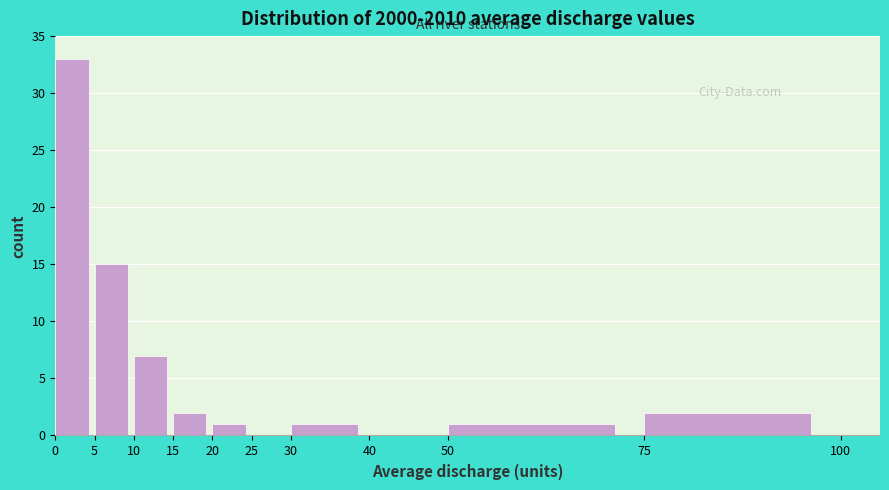

Reading left to right, transcribe this chart: for each bar, give the range it covers on the x-axis and its height. The values are not printed on the chart, so give them approximately, as read against the axis.

0 to 5: 33
5 to 10: 15
10 to 15: 7
15 to 20: 2
20 to 25: 1
25 to 30: 0
30 to 40: 1
40 to 50: 0
50 to 75: 1
75 to 100: 2